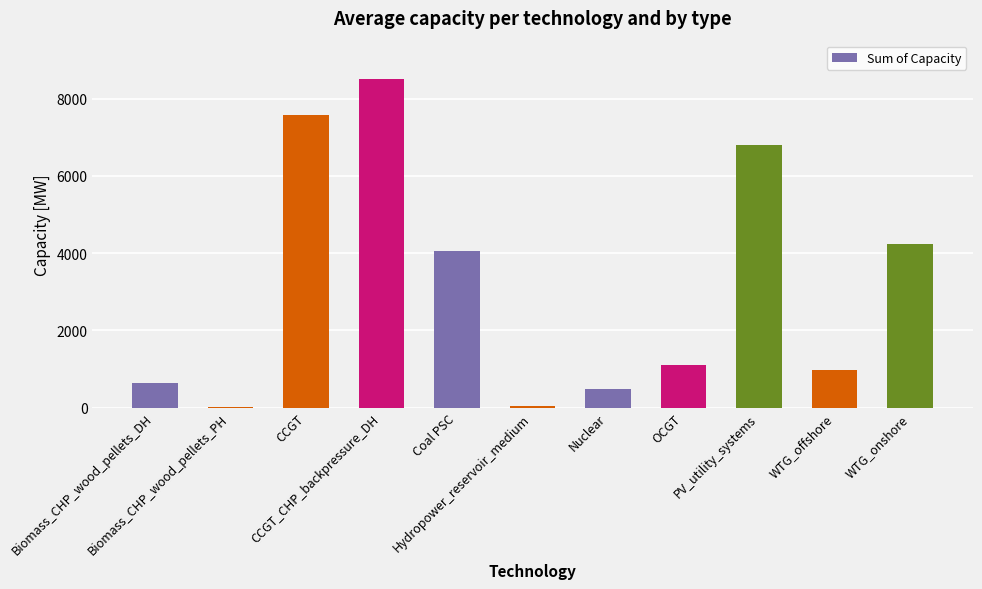

How many categories are shown in the chart?

11